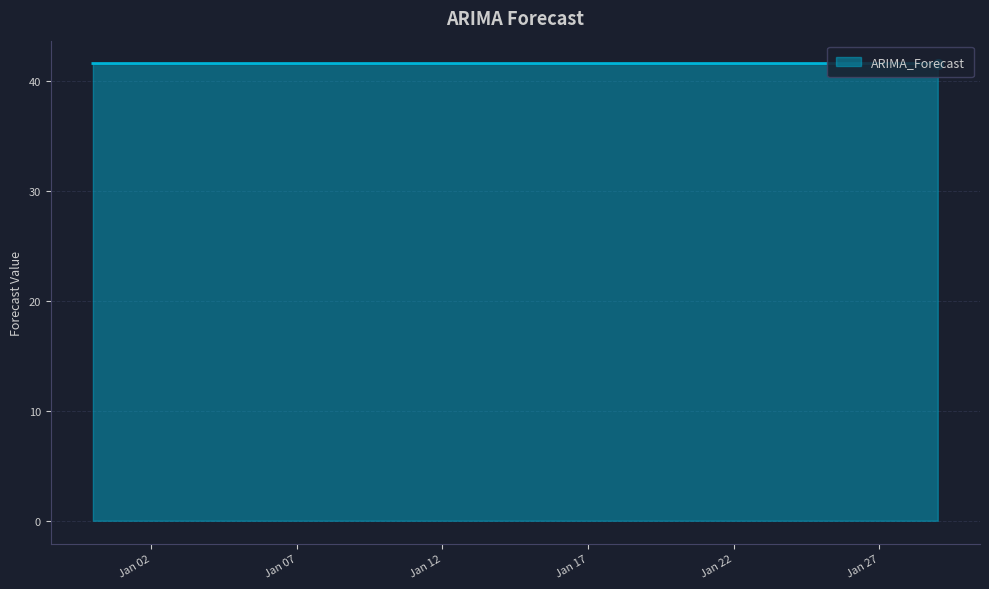

Reading left to right, extract all data points from this chart.

41.6	41.6	41.6	41.6	41.6	41.6	41.6	41.6	41.6	41.6	41.6	41.6	41.6	41.6	41.6	41.6	41.6	41.6	41.6	41.6	41.6	41.6	41.6	41.6	41.6	41.6	41.6	41.6	41.6	41.6